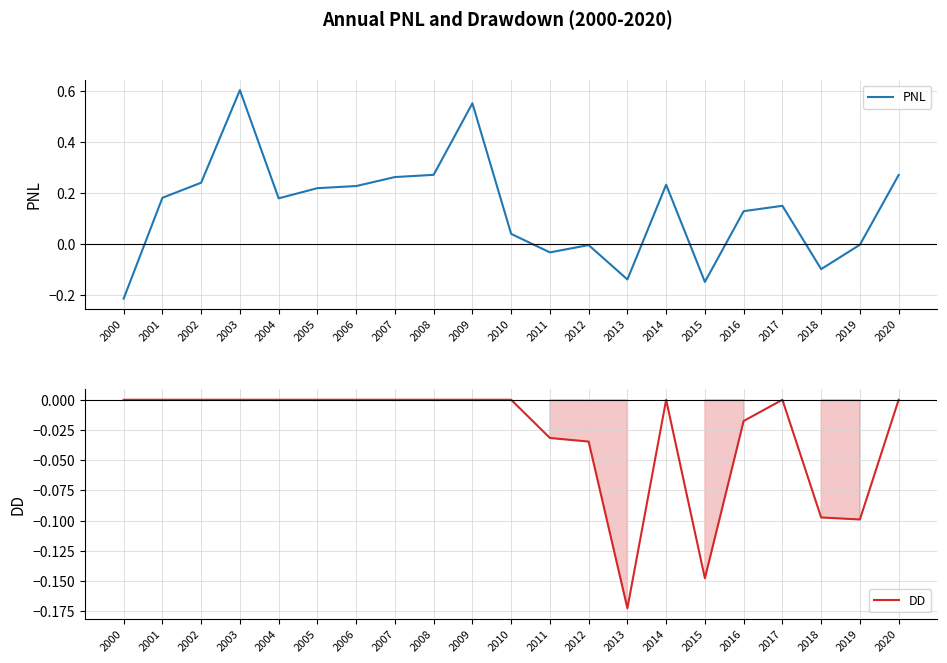

Is it true that DD equals -0.3 at 2013?

False